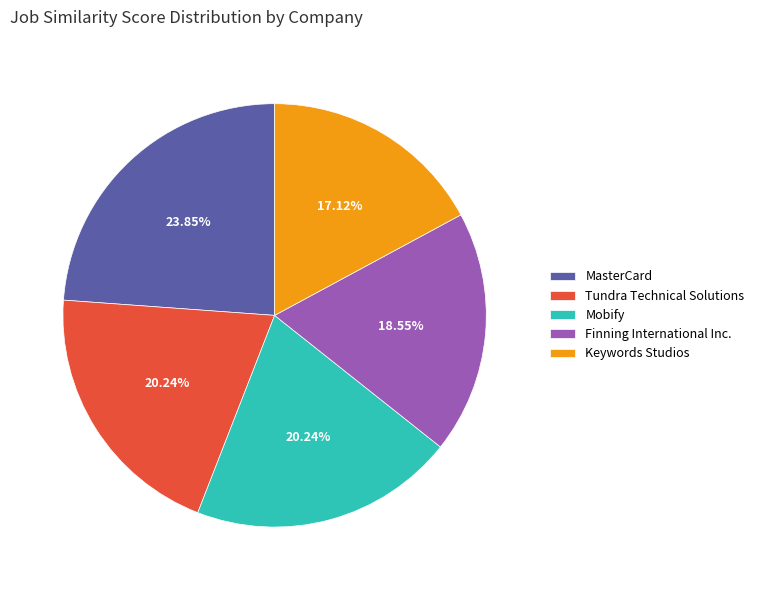

Combined, do Finning International Inc. and Tundra Technical Solutions account for over 50%?

No